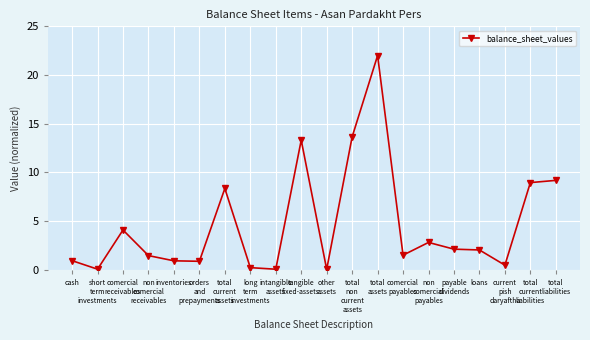

How many lines are shown in the chart?

1